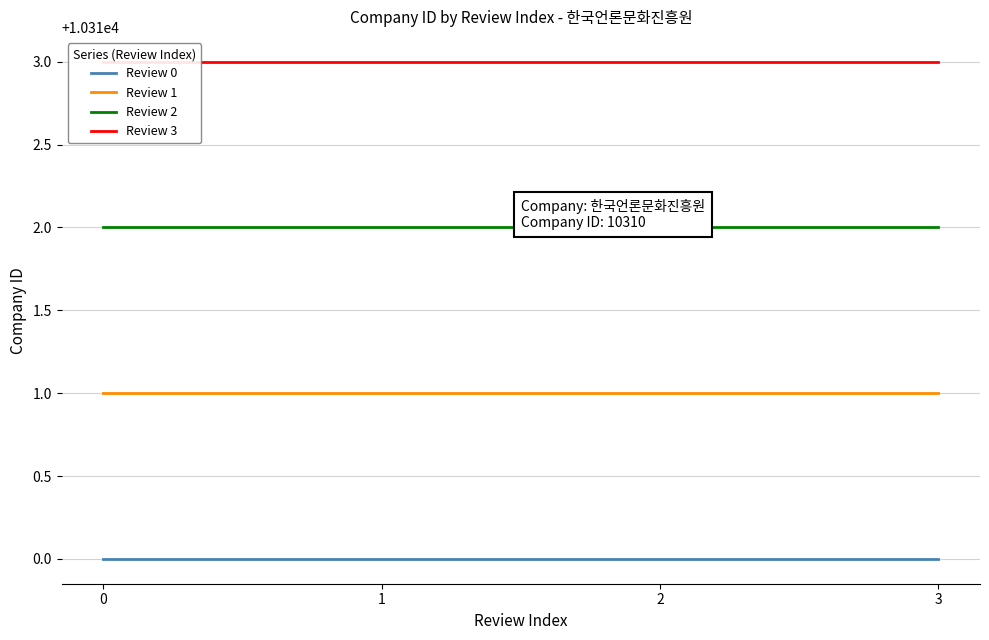

What is the value of the Review 2 point at the 4th from the left?

10312